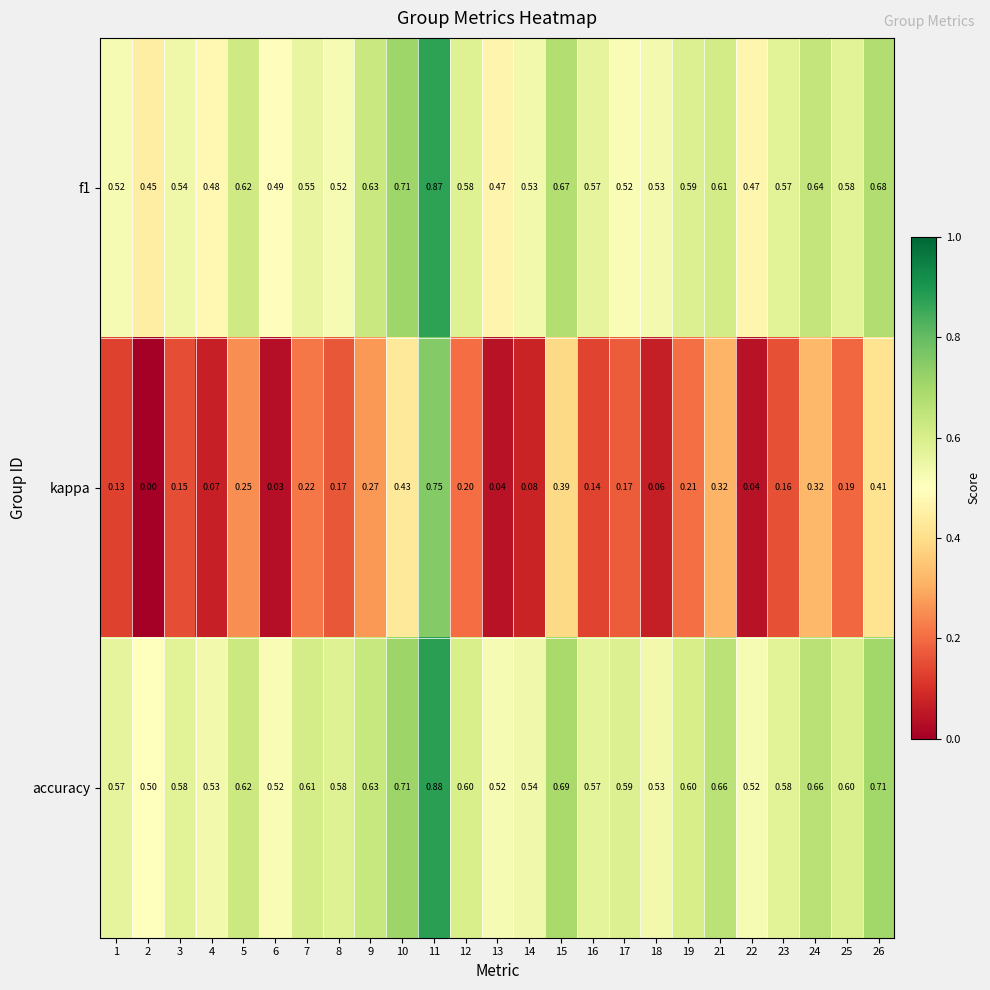

Is the value of f1 at 18 greater than the value of kappa at 5?

Yes